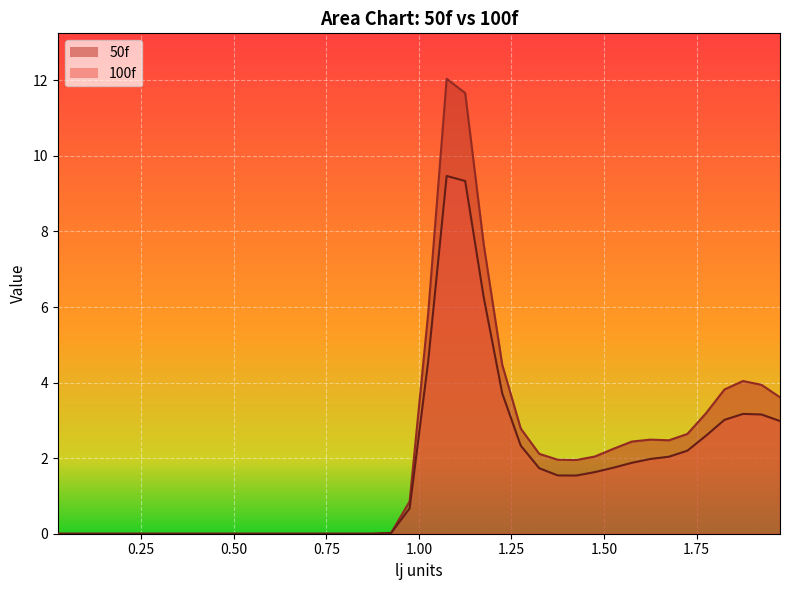

Which series has the largest total across all categories?

50f